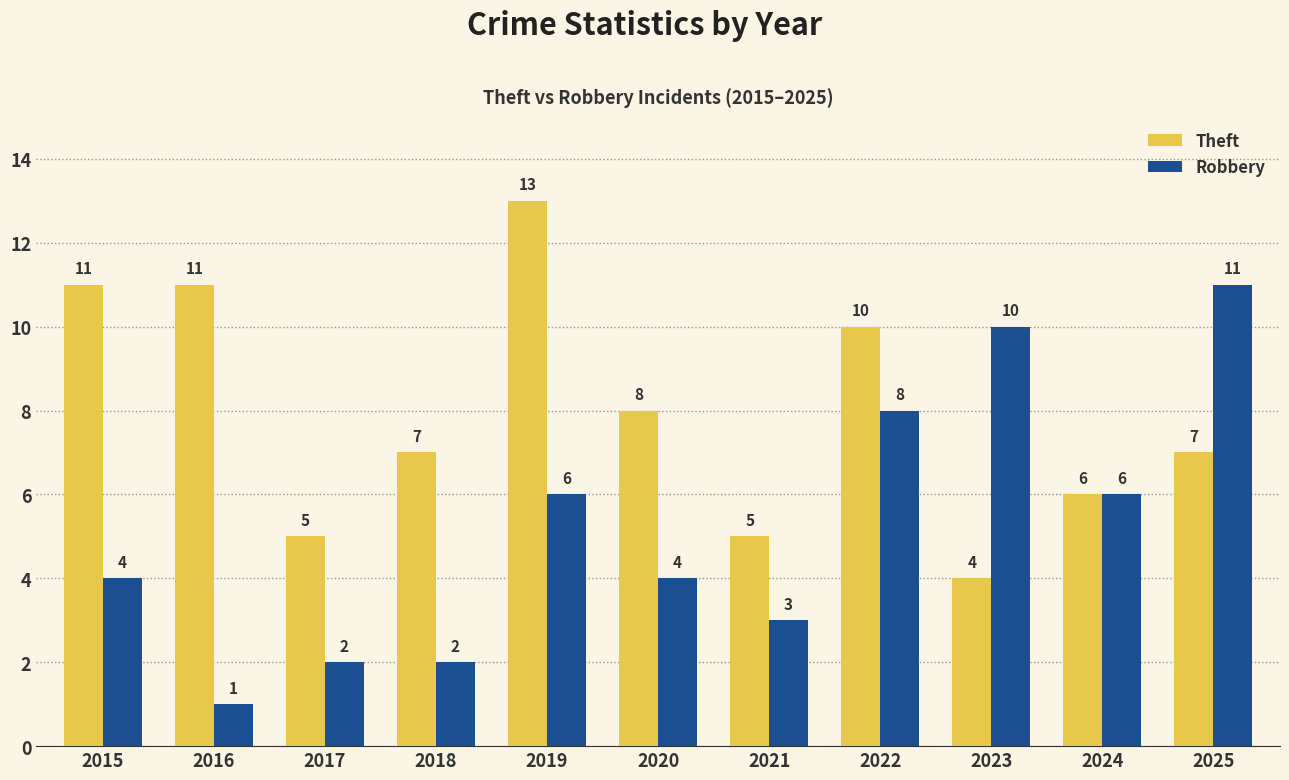

At how many categories does at least one series exceed 4?

11